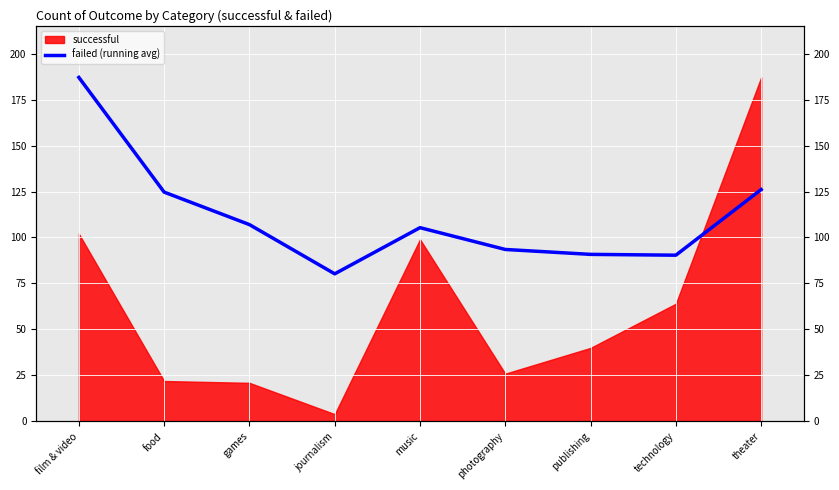

What is the label of the 9th point from the left?

theater